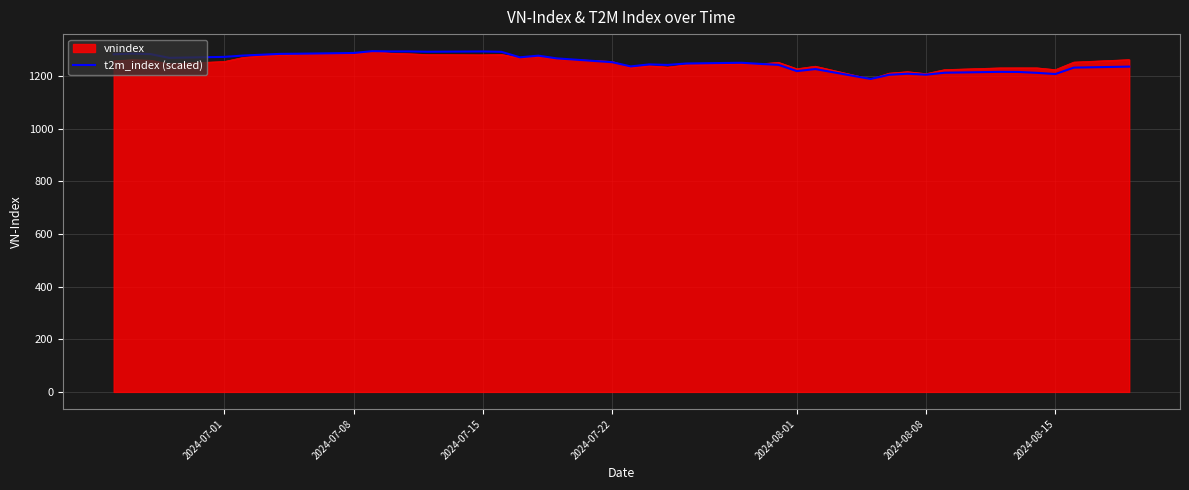

What is the minimum value for vnindex?

1188.1